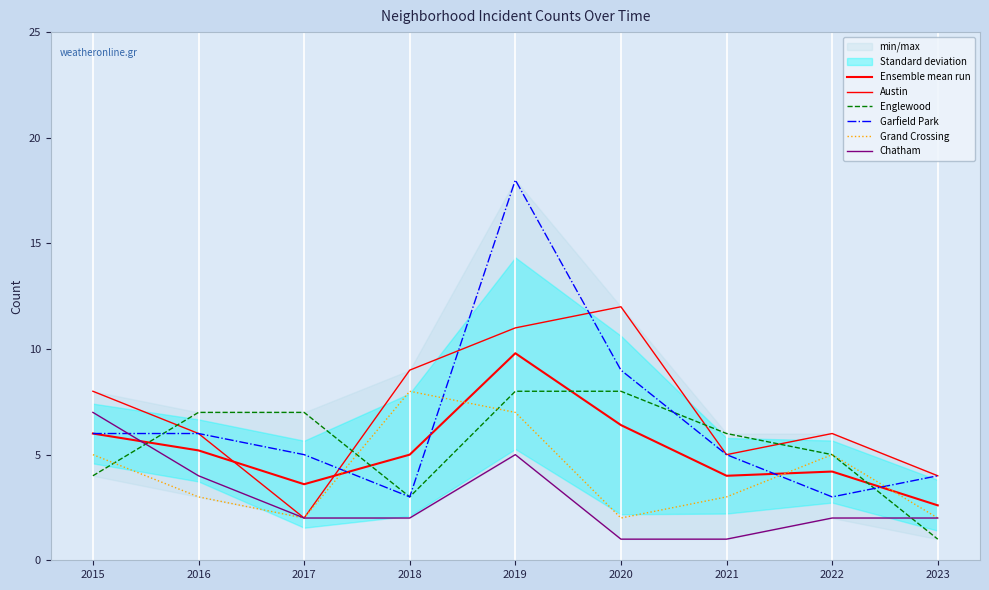

What is the spread (max minus min) of values at 2016?

4.0